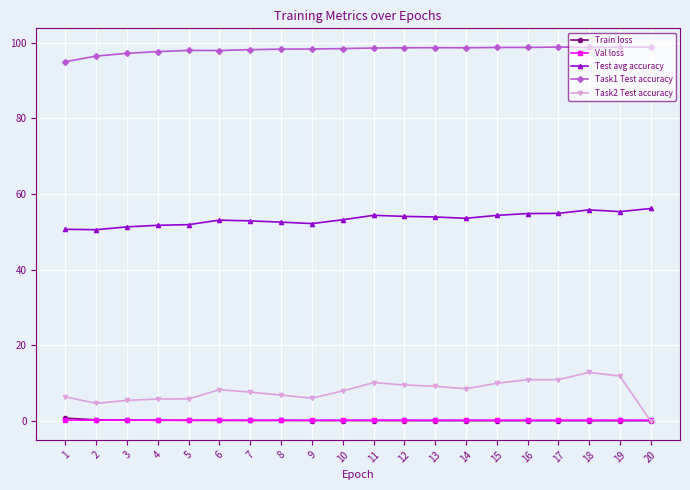

True or false: Task2 Test accuracy has a value of 5.8 at 4.

True